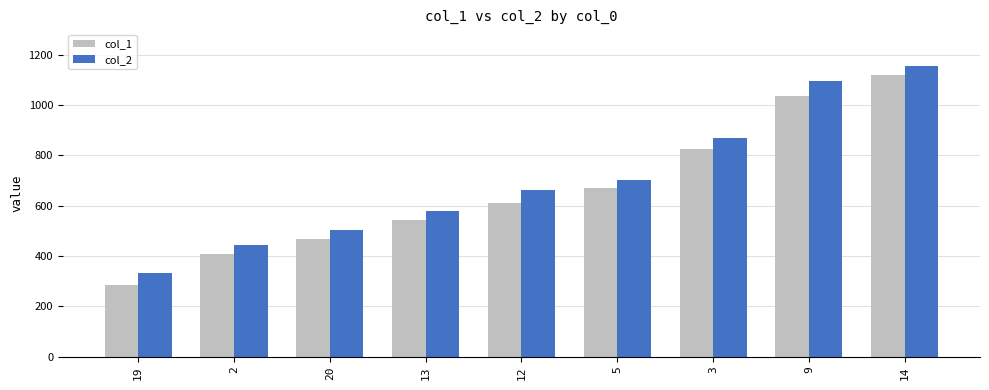

What is the approximate value of col_1 at 2, to the nearest 10?

410